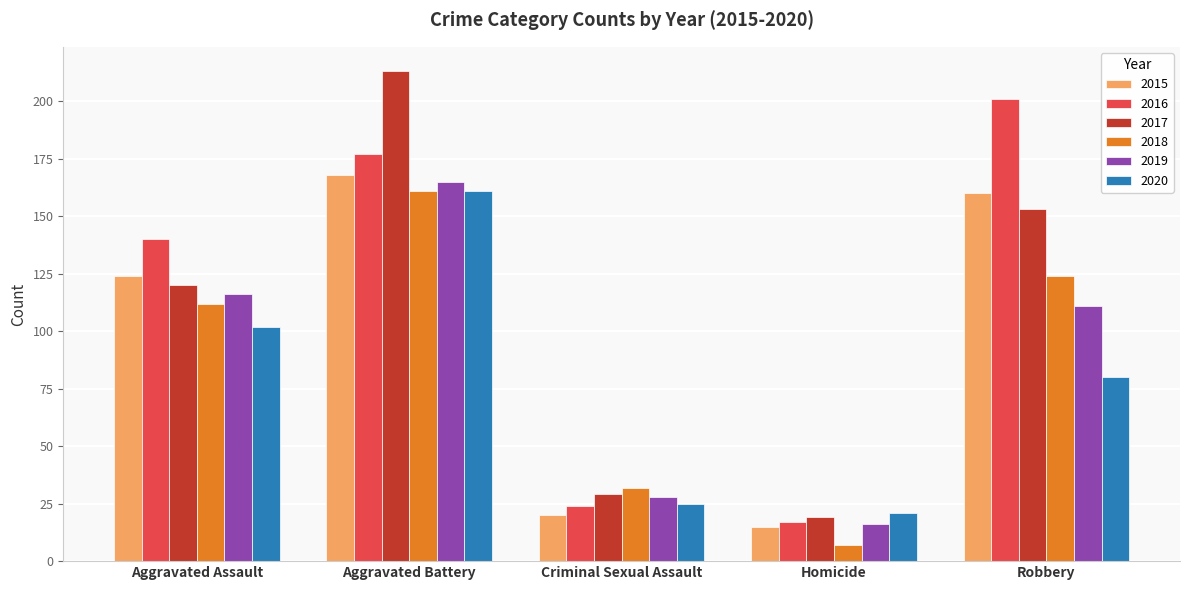

How many values in the 2020 series are below 80?

2